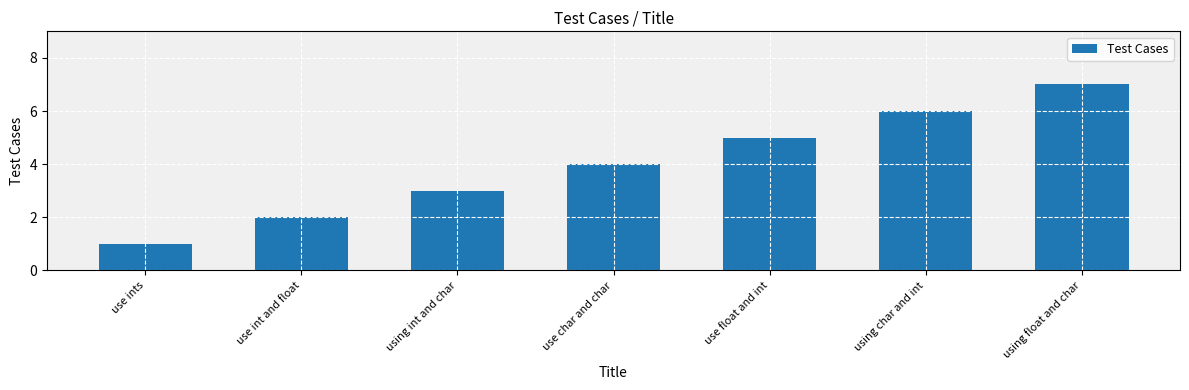

What is the difference between the maximum and second lowest values?

5